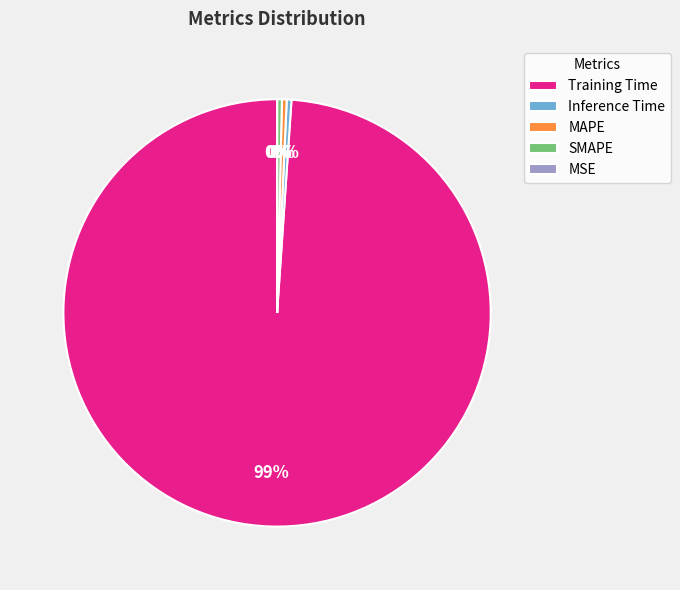

True or false: Training Time accounts for 99% of the total.

True